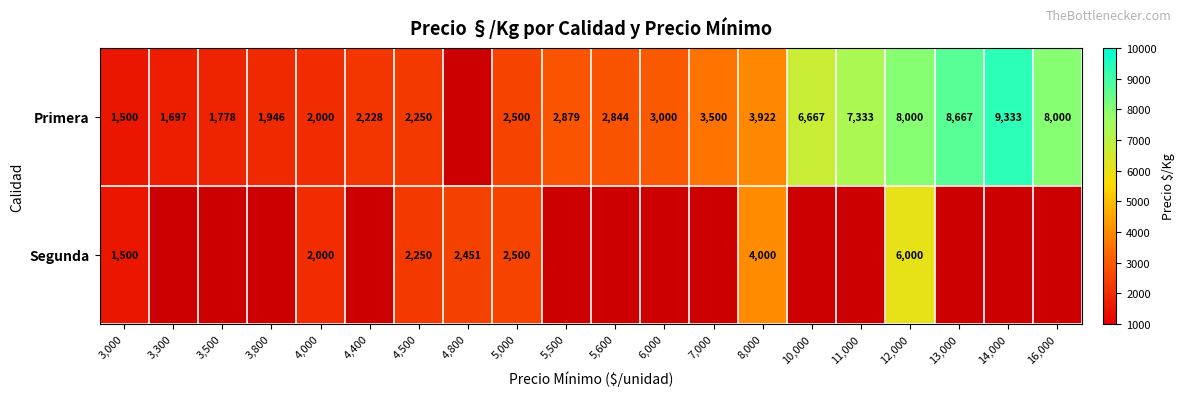

Is it true that Primera equals 12387 at 16,000?

False